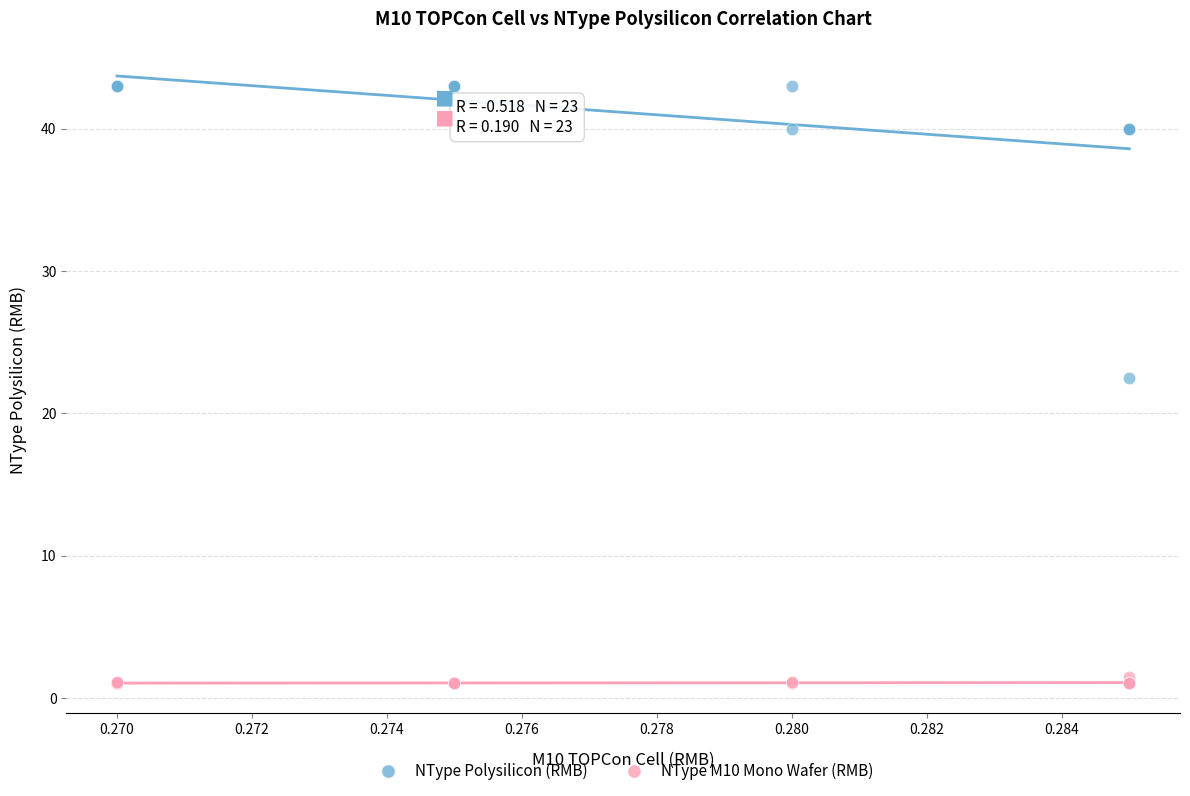

Across all series, what Y value is closest to 22?

22.5